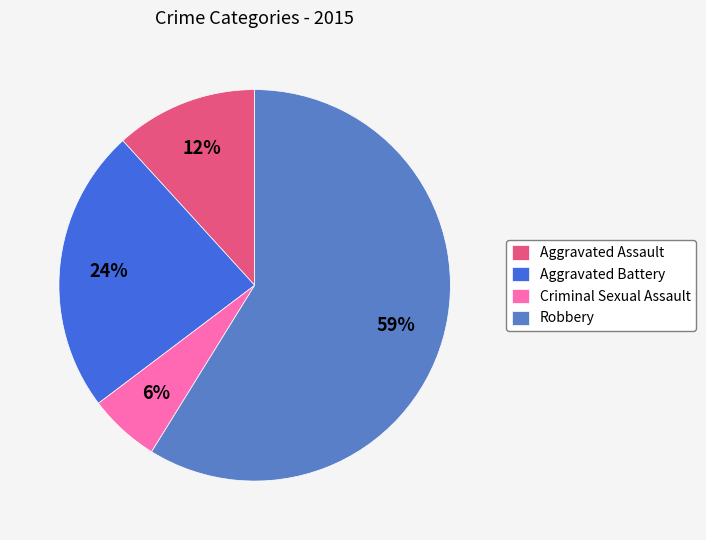

Does any single category account for the majority?

Yes